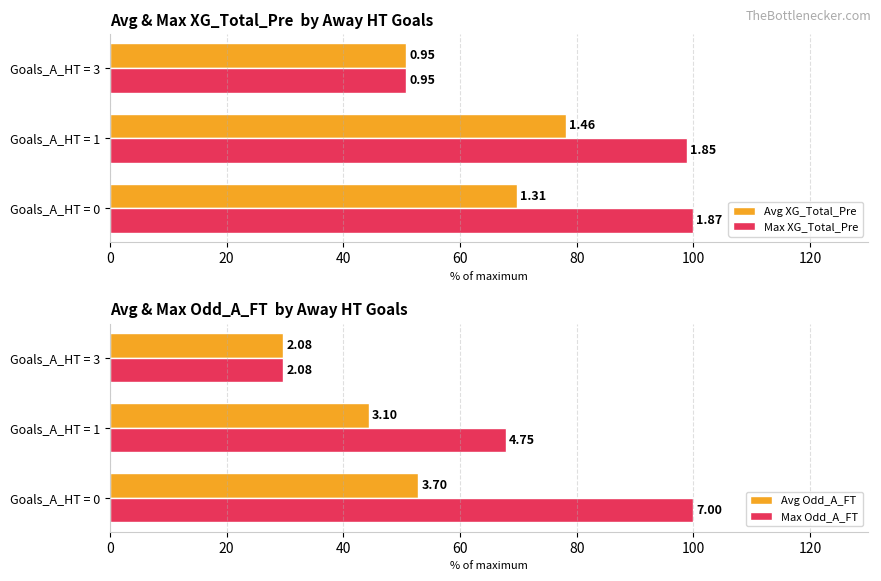

What is the difference between the maximum and minimum values in the Avg XG_Total_Pre series?

27.3